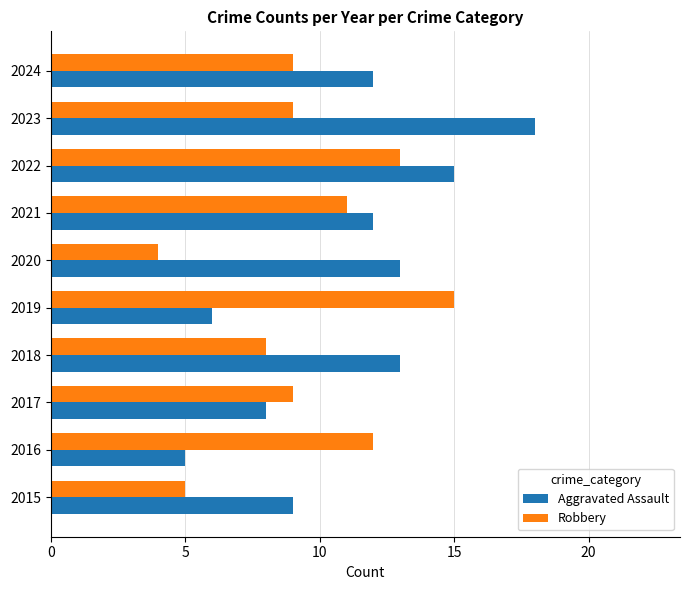

What is the average value of the Aggravated Assault series?

11